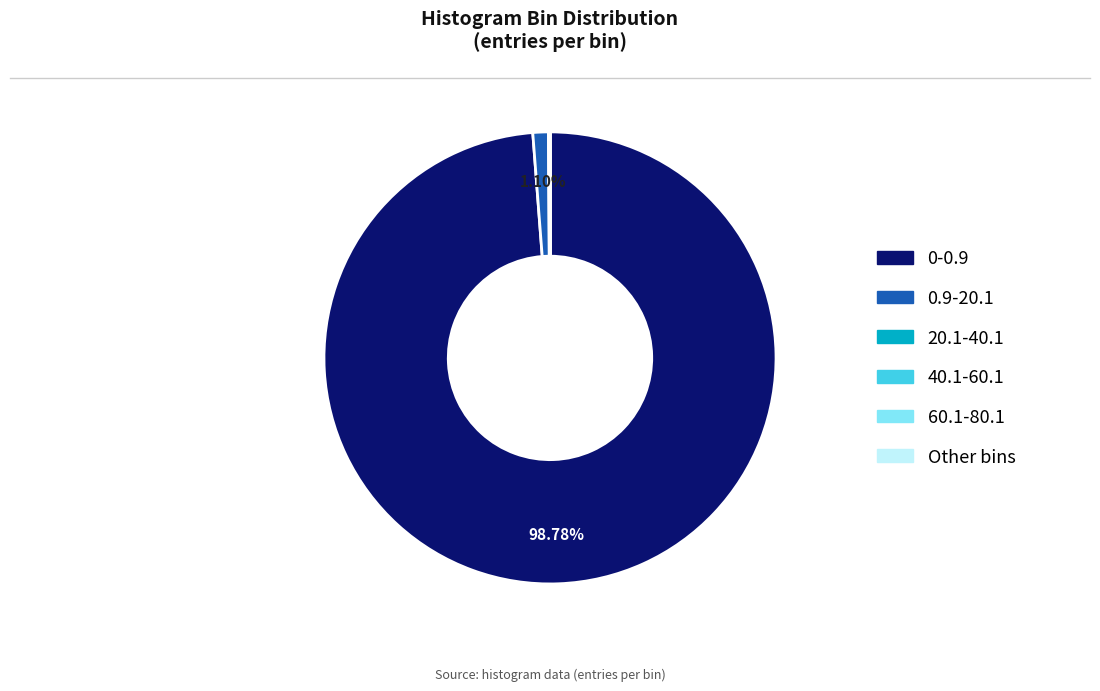

Is there any slice that represents more than half of the pie?

Yes